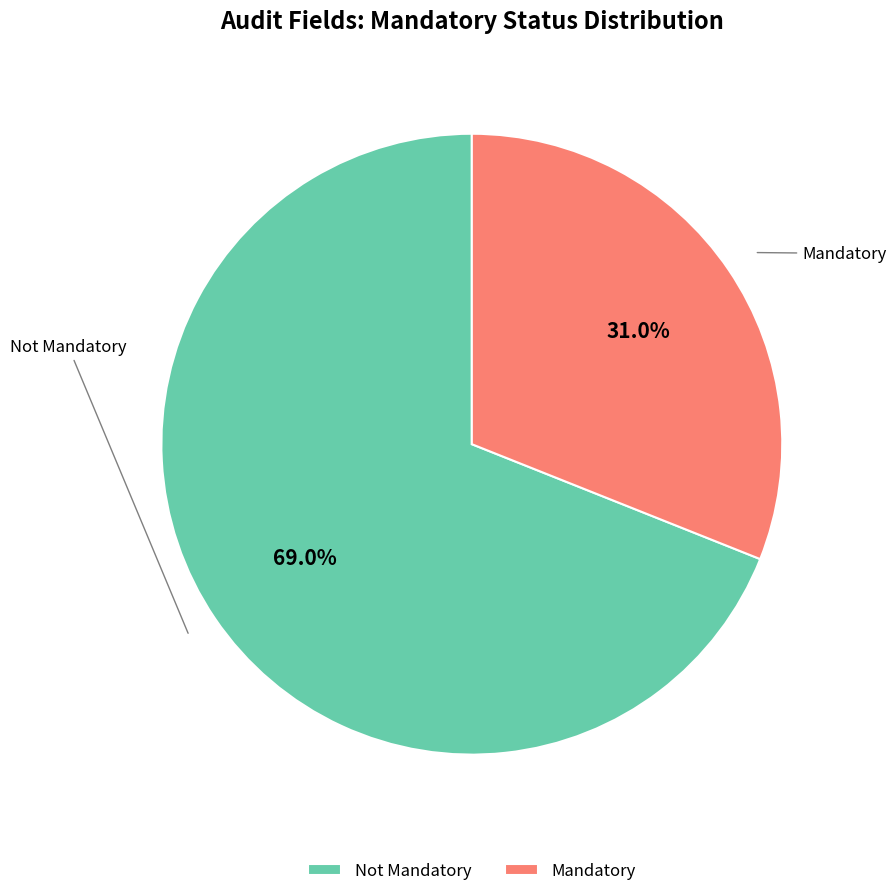

Which slice is the smallest?

Mandatory